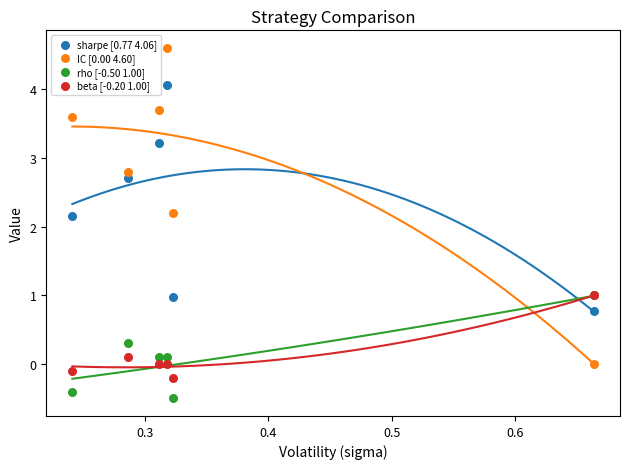

Which series reaches the minimum Y coordinate?

rho [-0.50 1.00]